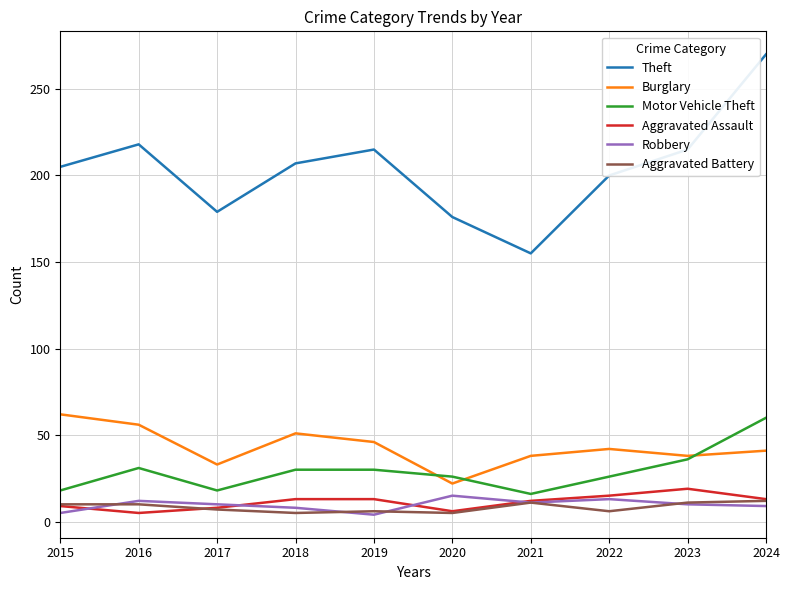

The Theft series shows 270 at 2024. True or false?

True